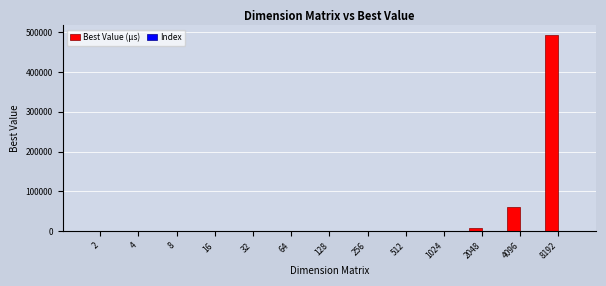

What is the maximum value shown in the chart?

492476.2